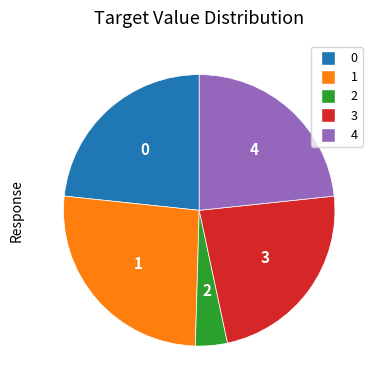

Is there any slice that represents more than half of the pie?

No